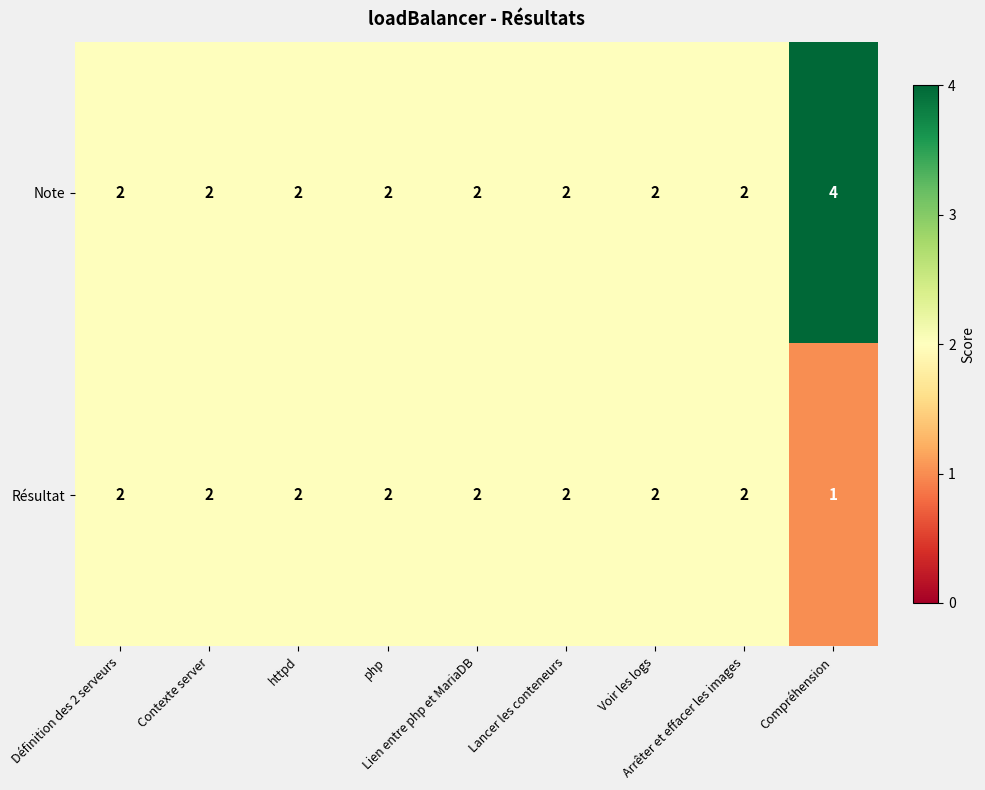

What is the greatest value displayed?

4